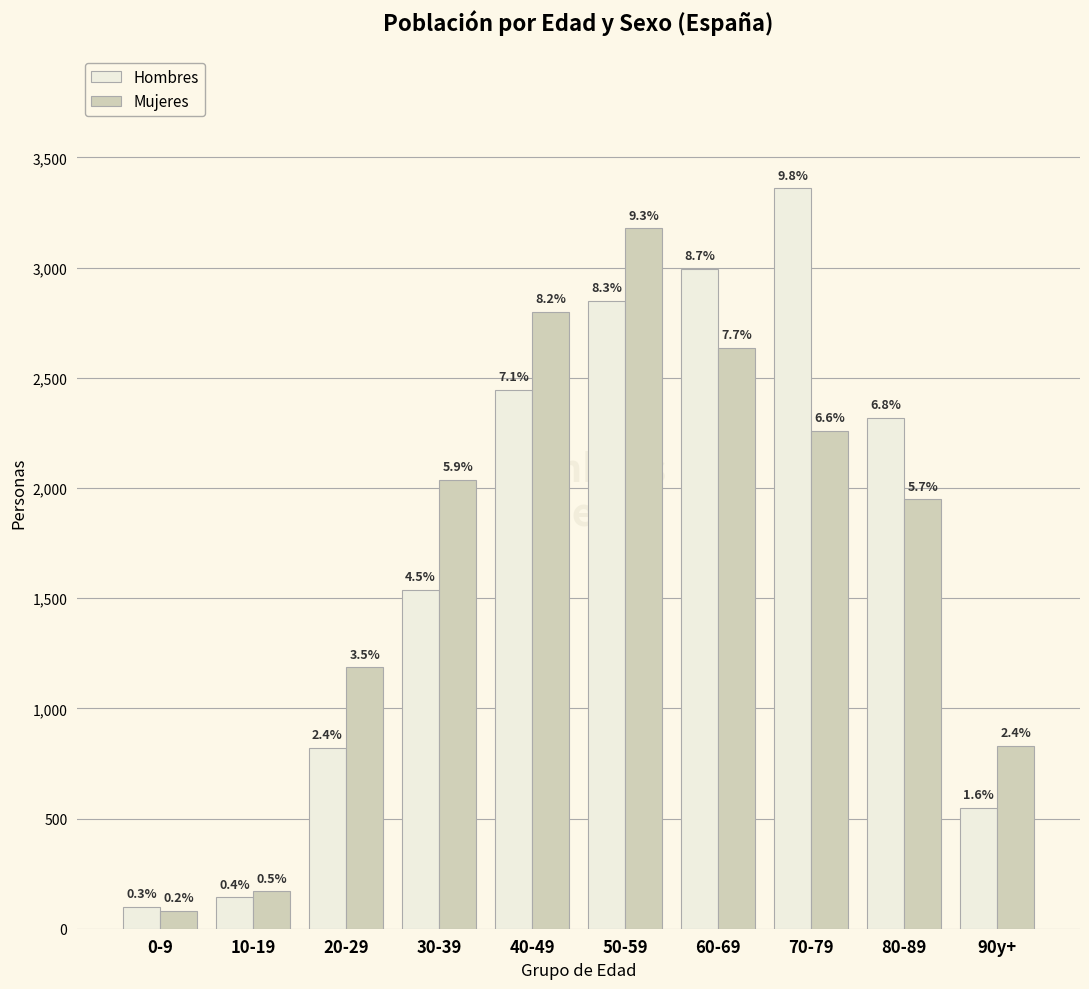

What are all the series names shown in the legend?

Hombres, Mujeres